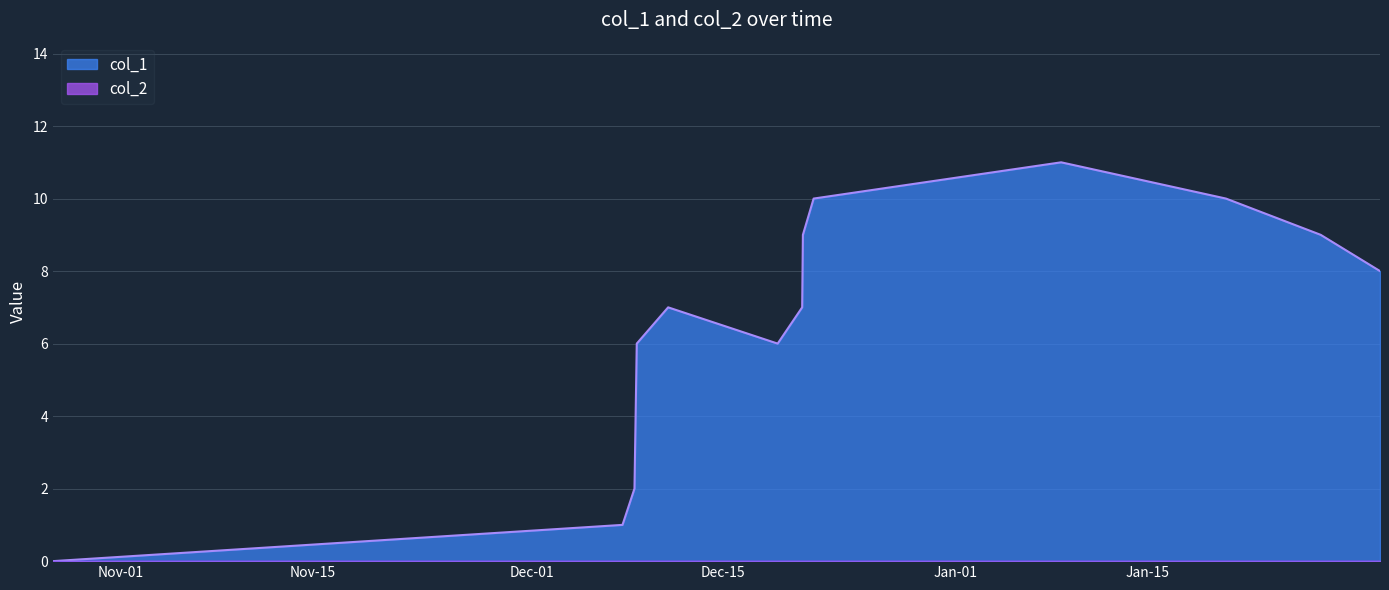

True or false: the data has more than 0 interior local peaks.

True